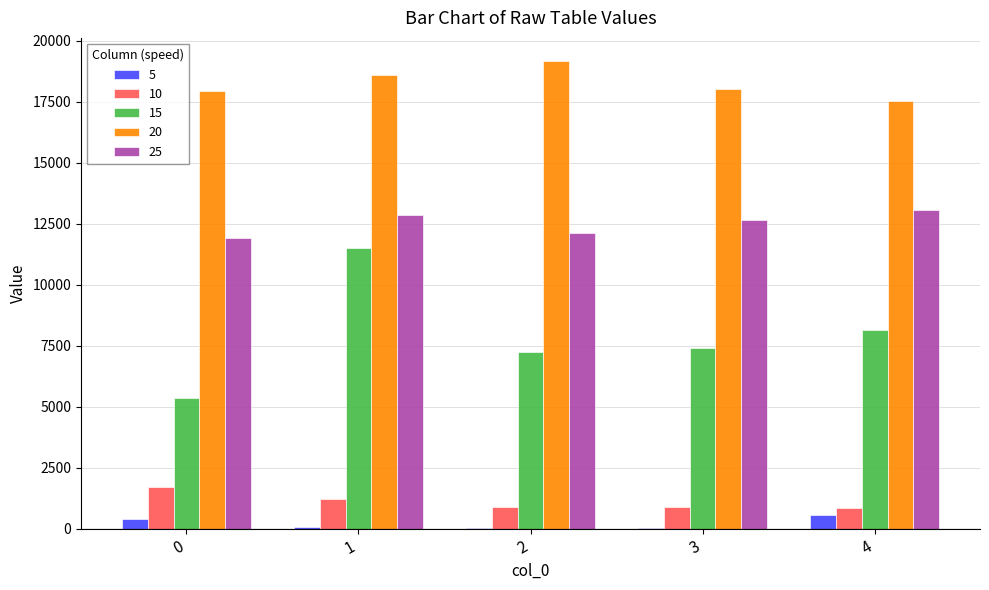

Which series has the largest total across all categories?

20